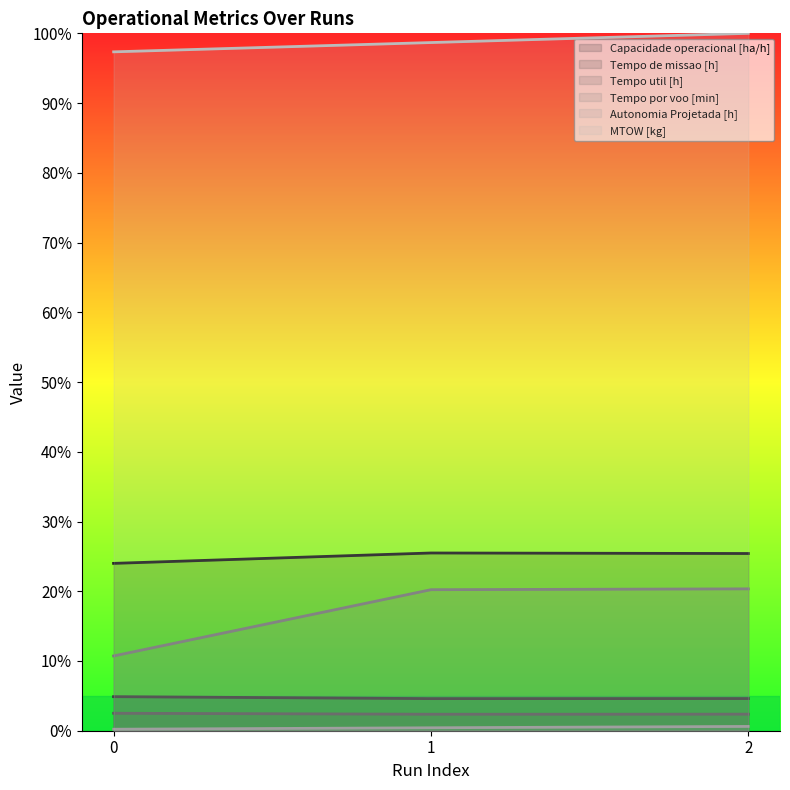

Reading left to right, transcribe all the data shown in this chart.

Capacidade operacional [ha/h]: 0=24.0	1=25.5	2=25.4
Tempo de missao [h]: 0=4.9	1=4.6	2=4.6
Tempo util [h]: 0=2.5	1=2.4	2=2.4
Tempo por voo [min]: 0=10.7	1=20.2	2=20.3
Autonomia Projetada [h]: 0=0.2	1=0.4	2=0.6
MTOW [kg]: 0=97.3	1=98.7	2=100.0